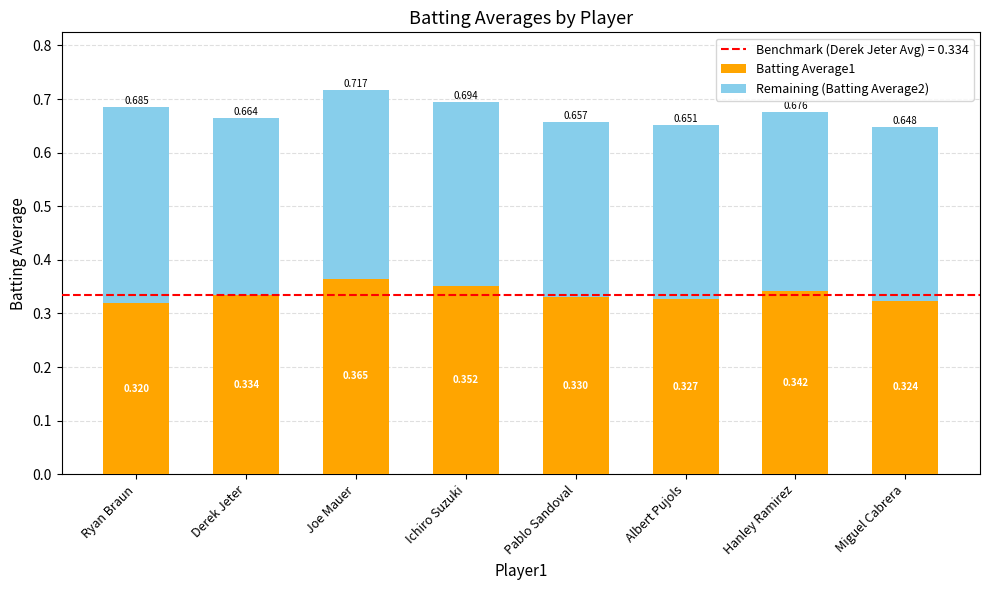

At which category is the sum across all series the highest?

Joe Mauer